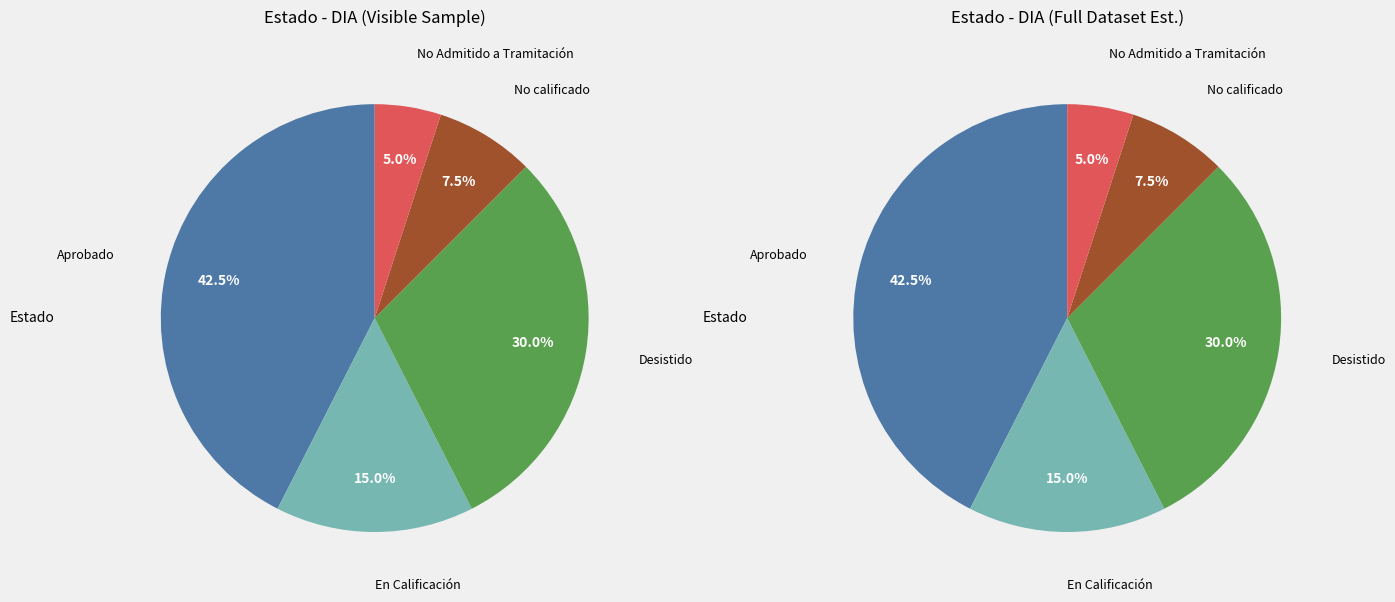

How many slices are in this pie chart?

5